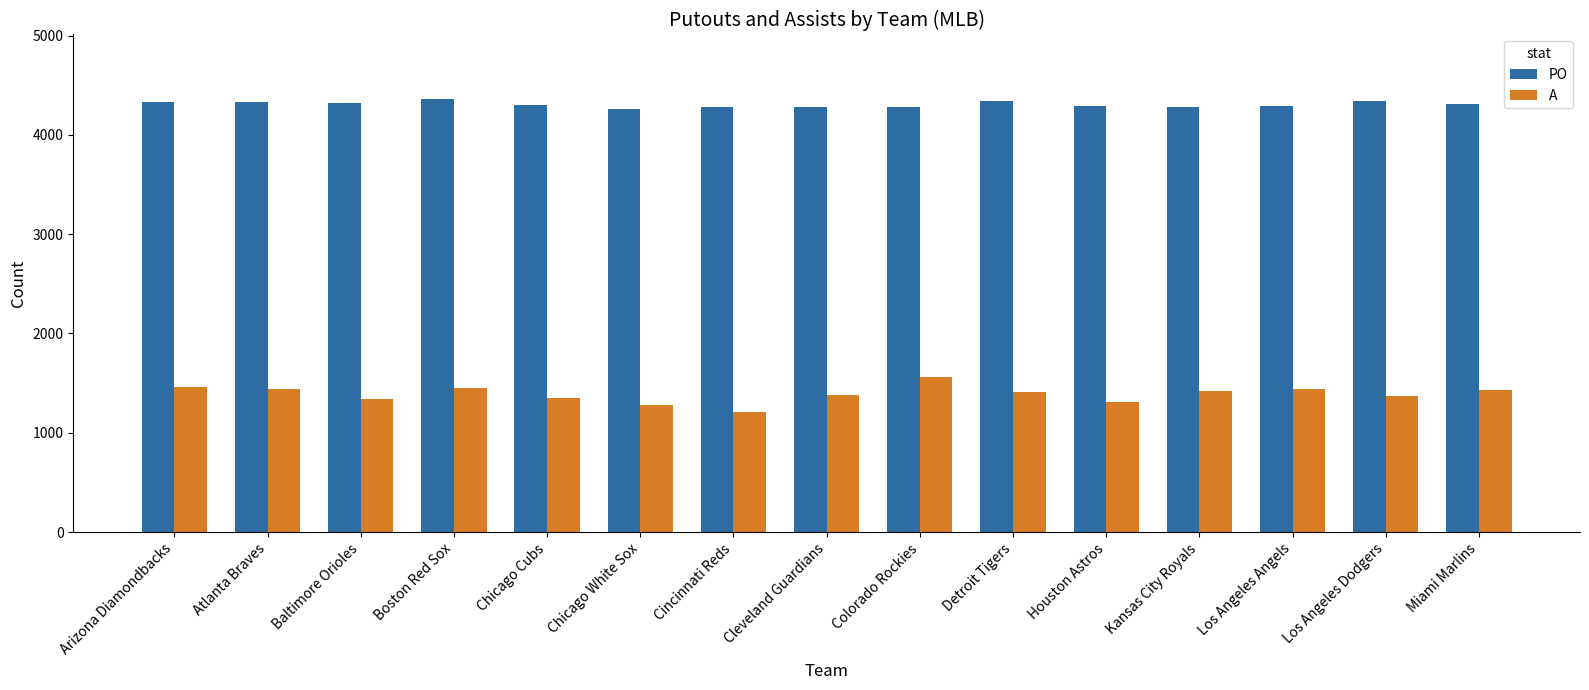

At Arizona Diamondbacks, list the series in order from largest to smallest.

PO, A